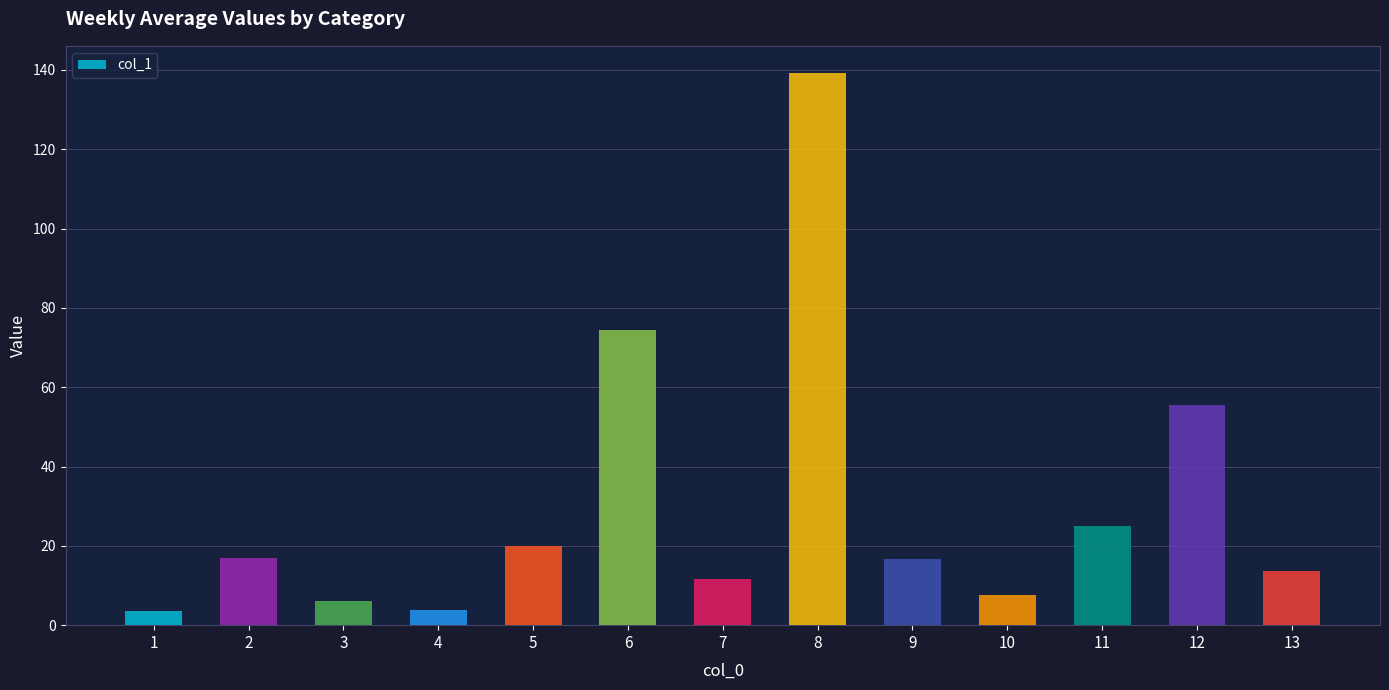

Approximately how many times larger is the value at 9 compared to 6?

0.2